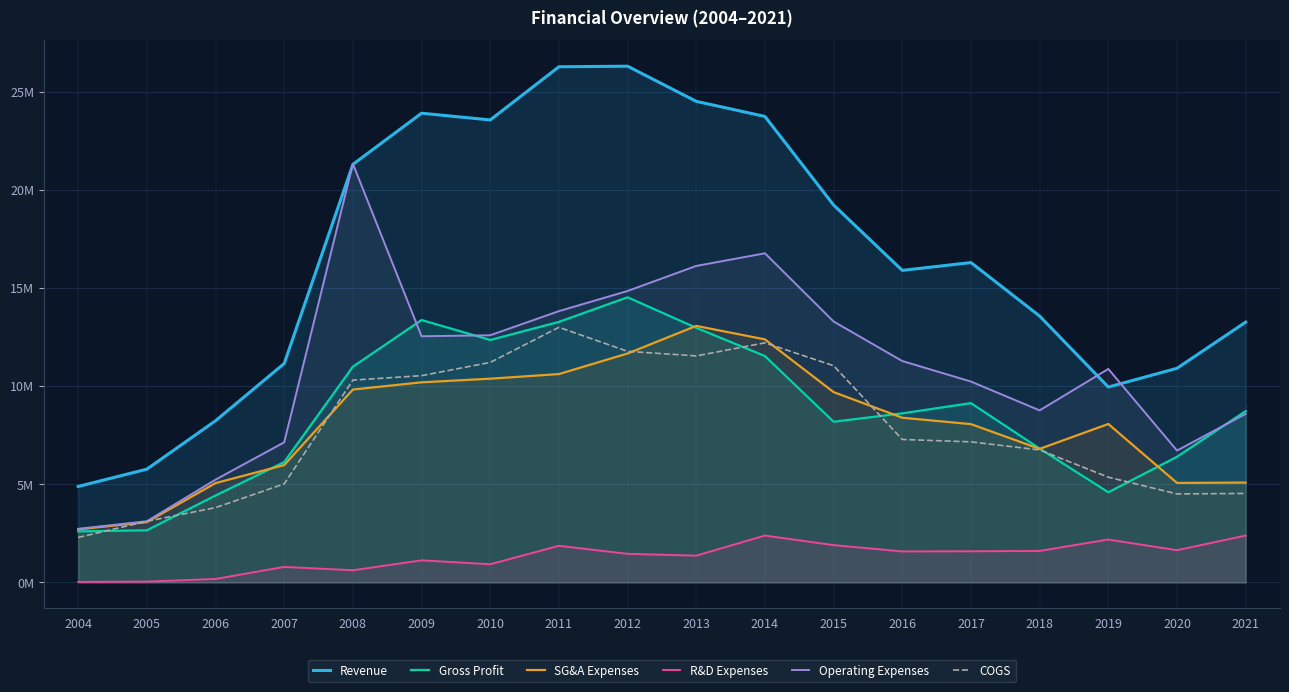

At which label does Operating Expenses reach its peak?

2008